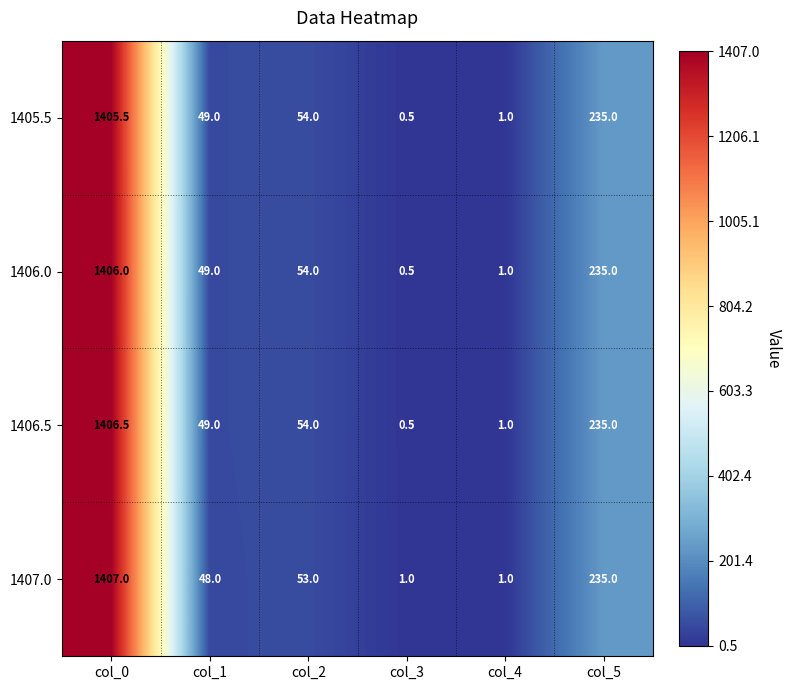

Read the 1407.0 value at col_4.

1.0